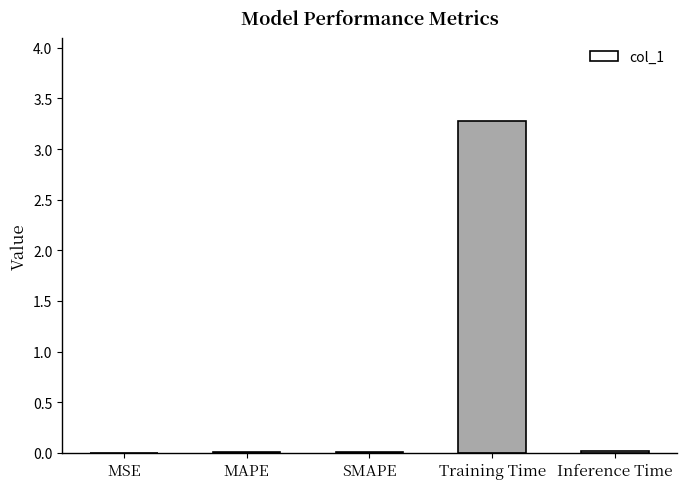

Is it true that the value at Training Time is 3.3?

True